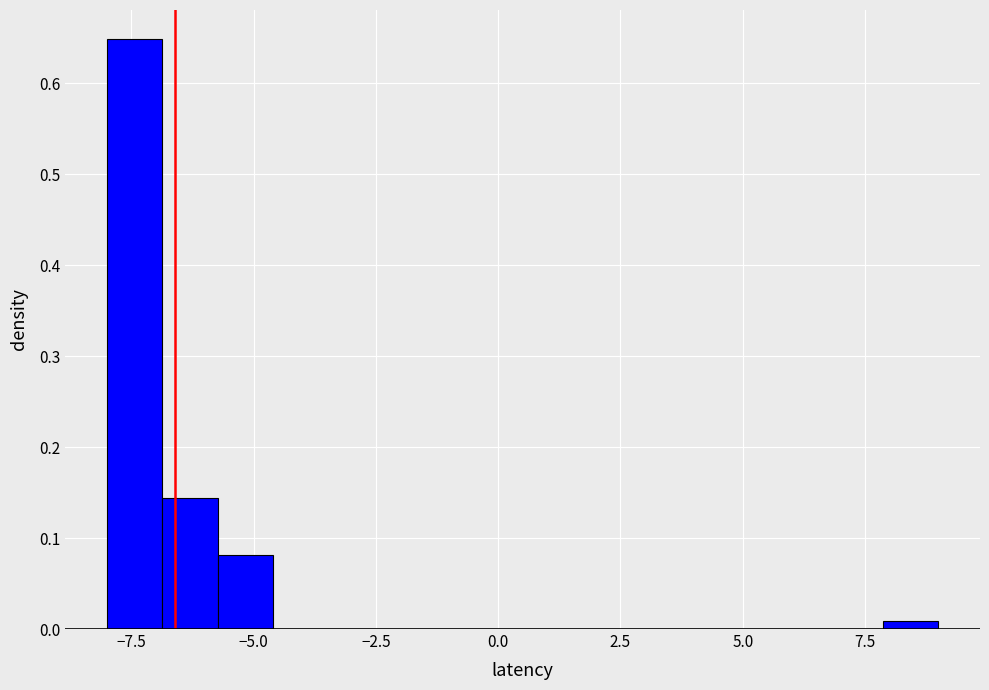

Around what value on the x-axis is the tallest bar? Give the approximate position of its centre, as read against the axis.

-7.5